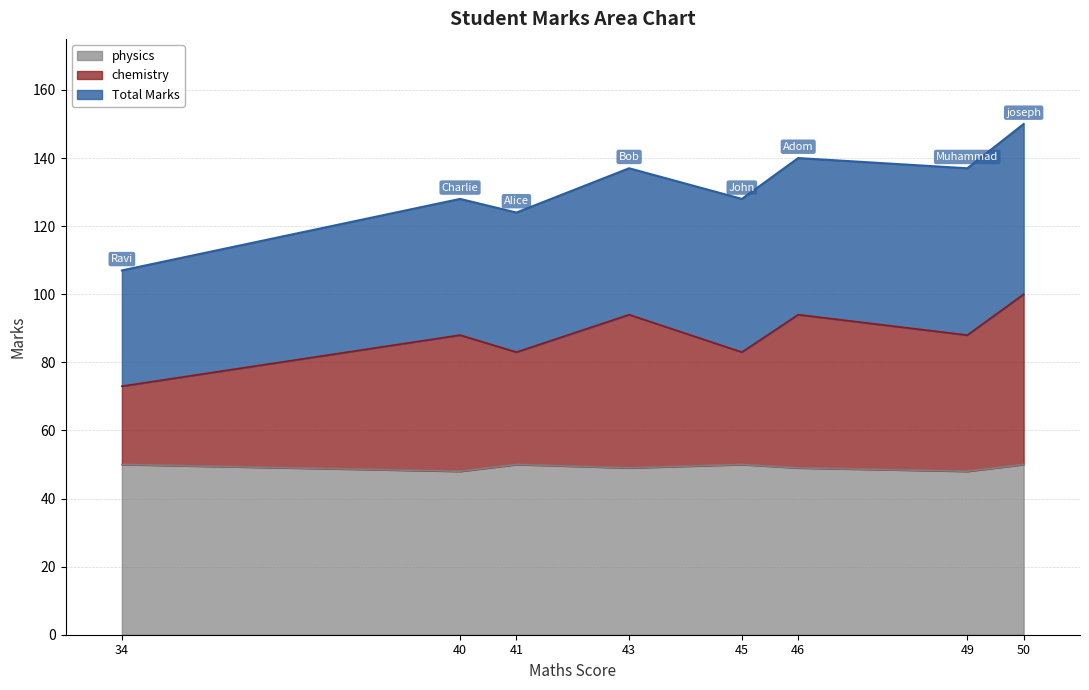

What is the average value of the chemistry series?

39